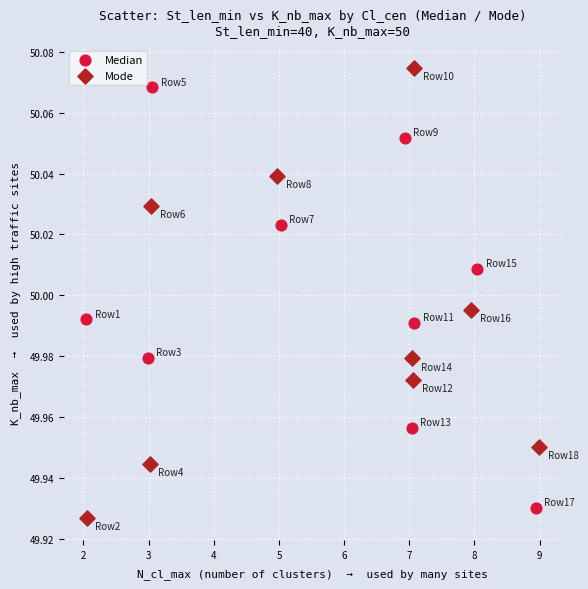

Which series has the largest Y range (max minus min)?

Mode